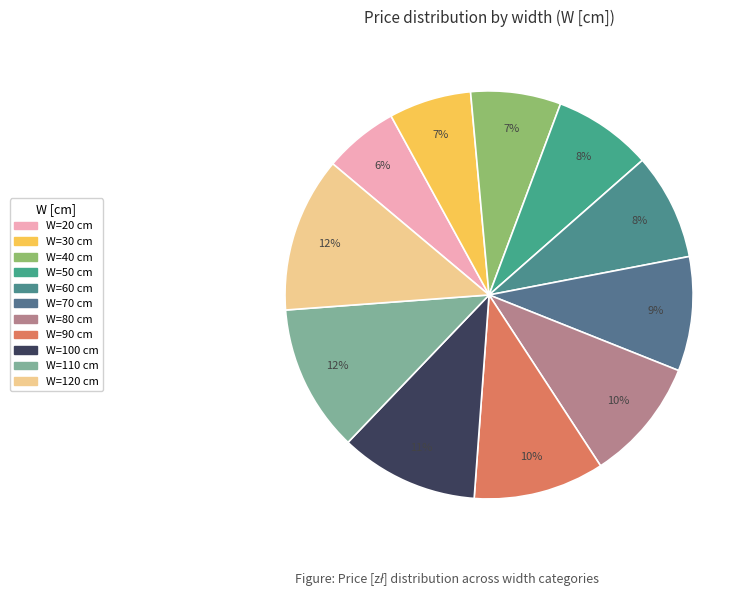

Count the number of slices in the pie.

11